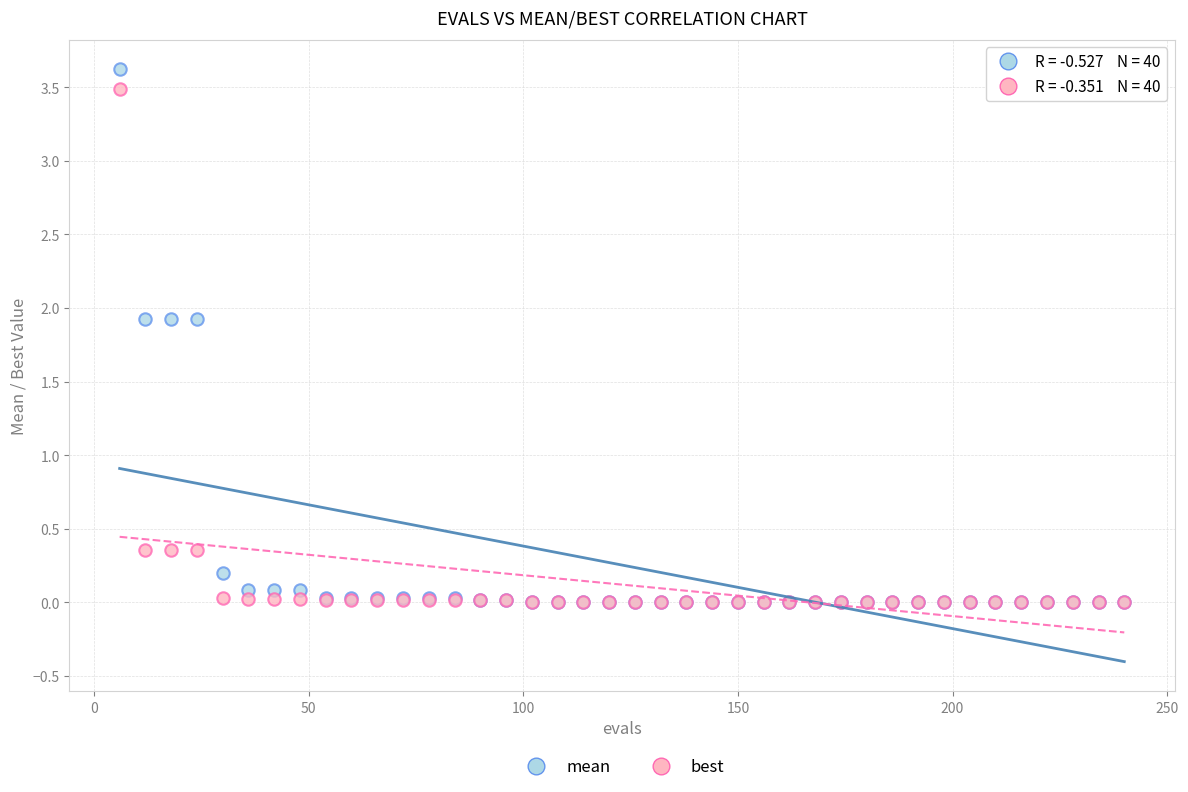

Which series has the widest spread of Y values?

mean